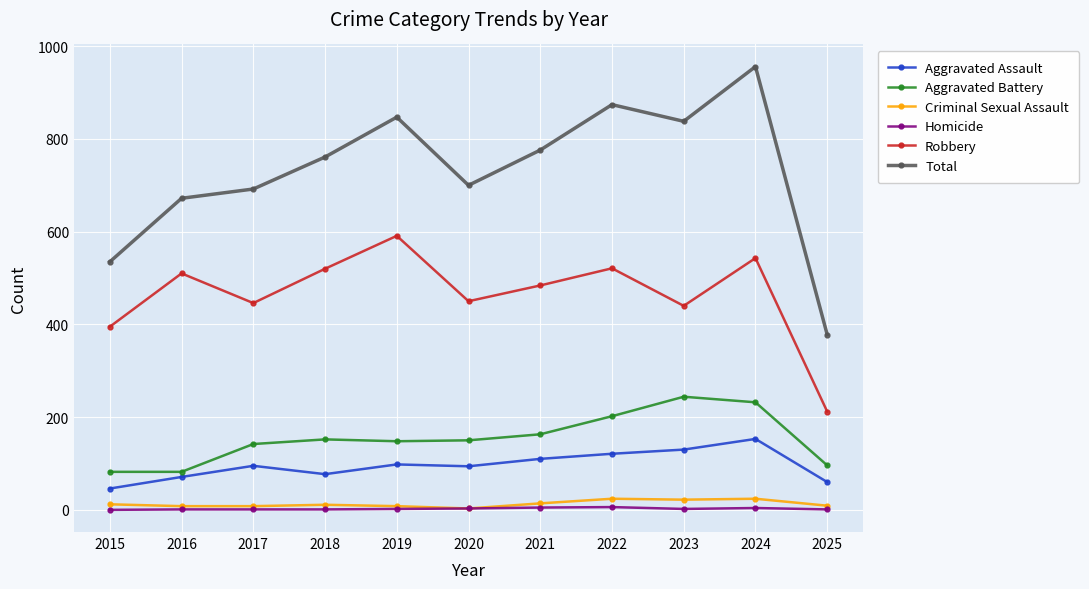

What is the value of the Criminal Sexual Assault point at the 9th from the left?

22